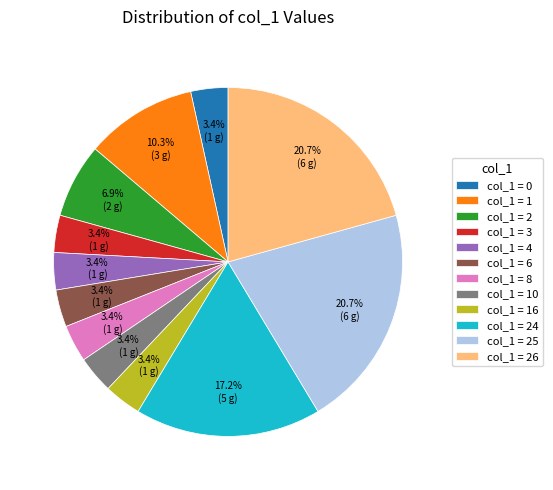

Is the sum of col_1 = 24 and col_1 = 8 greater than half?

No